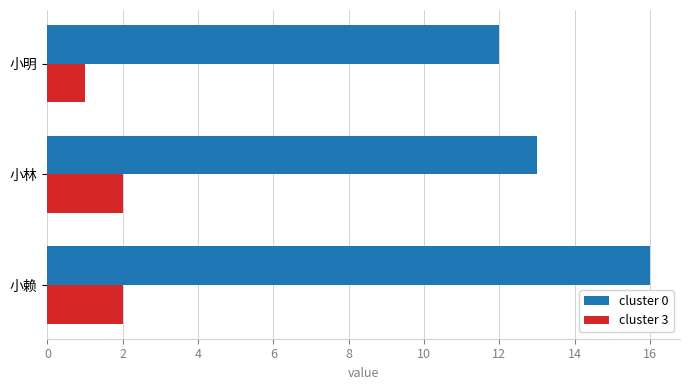

Rank the series by their average value, from lowest to highest.

cluster 3, cluster 0